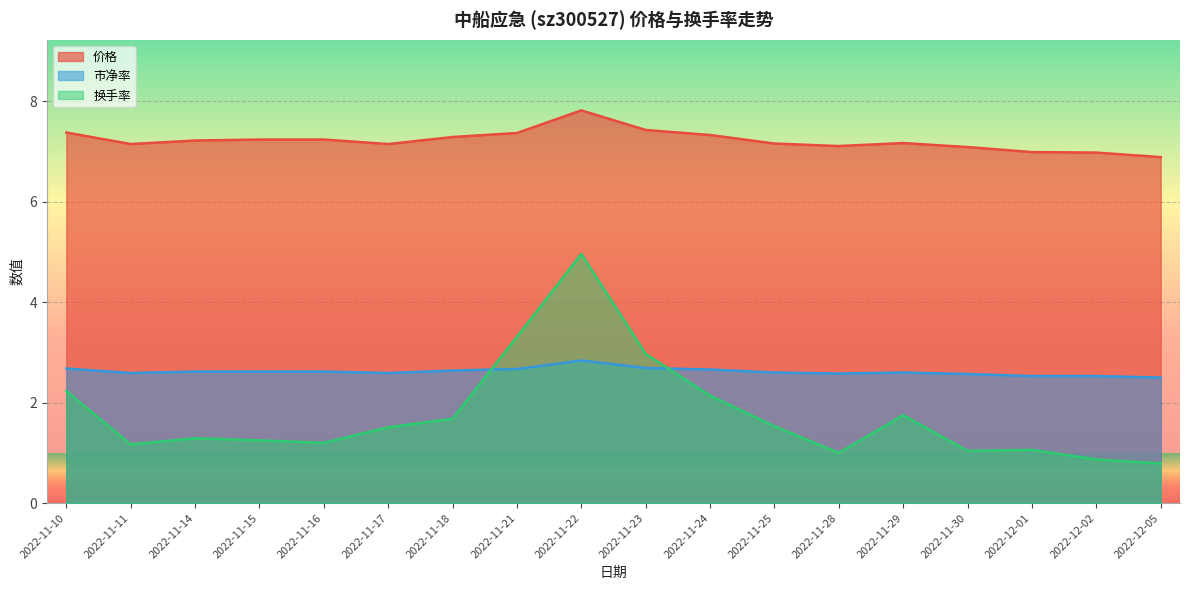

True or false: 价格 has more than 1 interior local peaks.

True